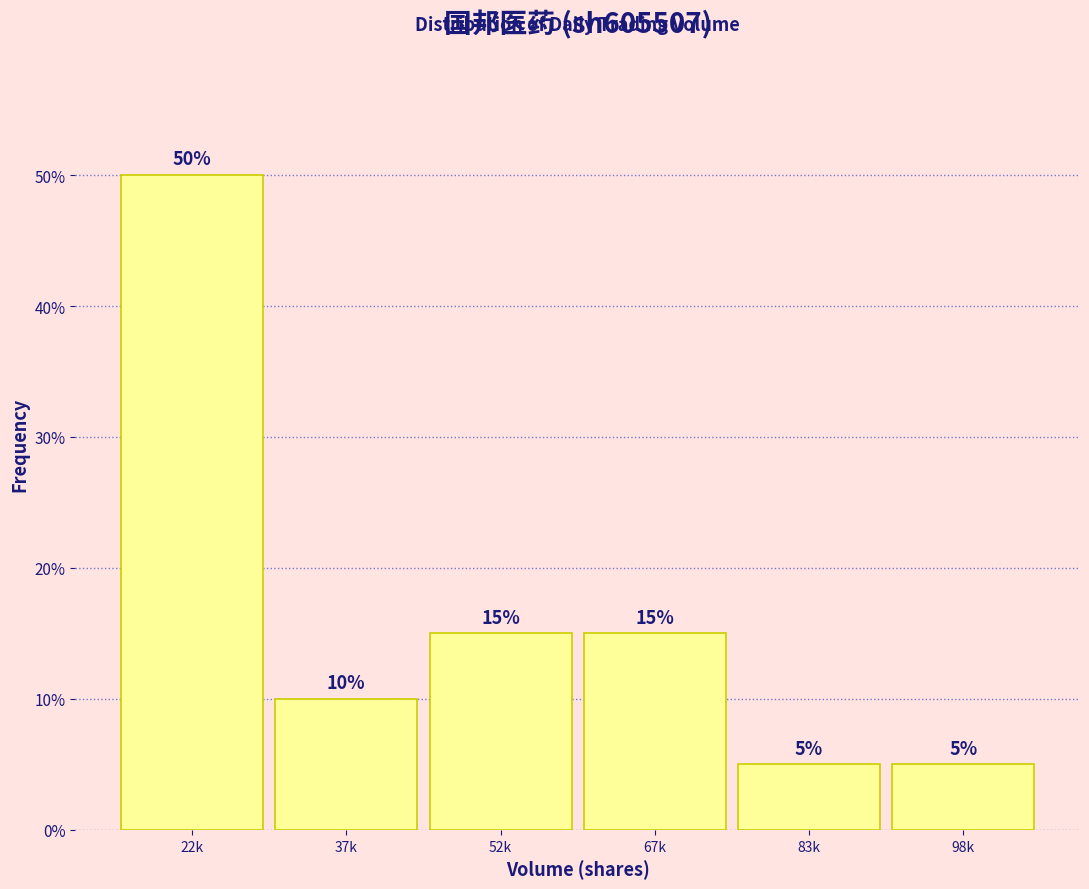

Reading left to right, extract all data points from this chart.

22k=50	37k=10	52k=15	67k=15	83k=5	98k=5